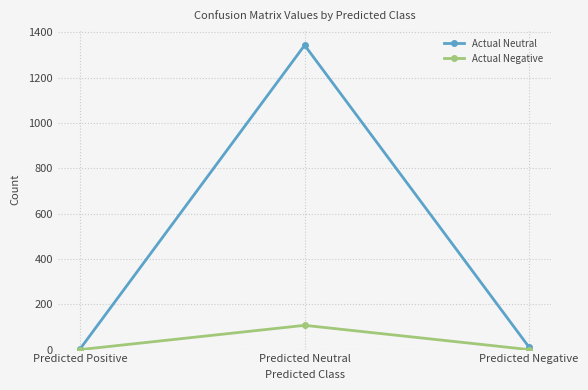

Rank the series by their average value, from highest to lowest.

Actual Neutral, Actual Negative